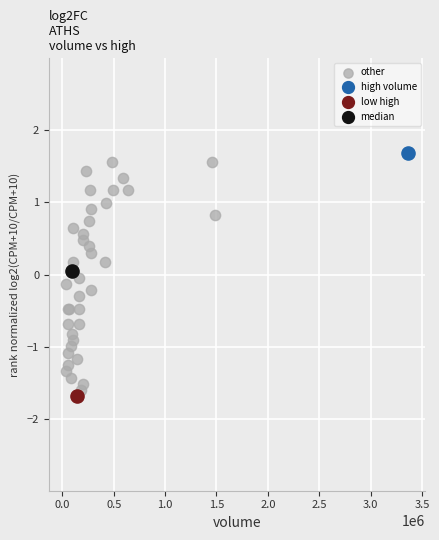

What are all the series names shown in the legend?

other, high volume, low high, median